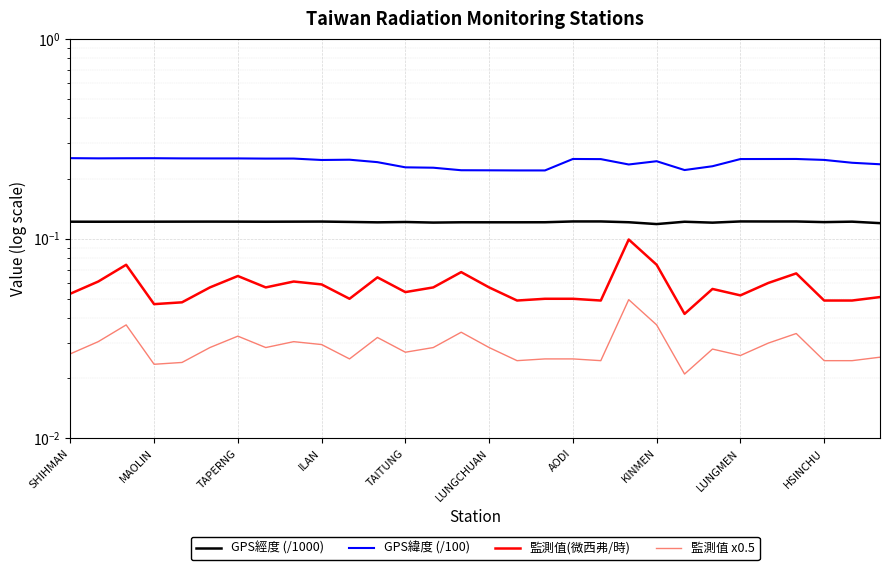

What are all the series names shown in the legend?

GPS經度 (/1000), GPS緯度 (/100), 監測值(微西弗/時), 監測值 x0.5